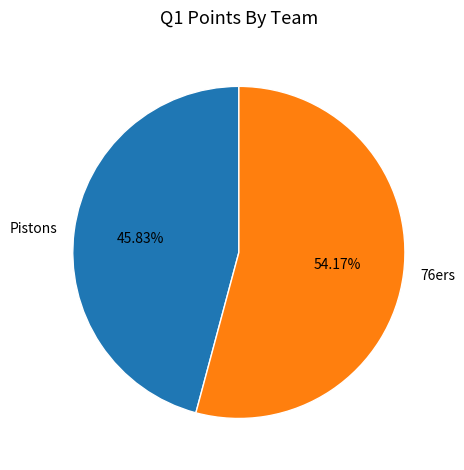

What is the ratio of the value at 76ers to the value at Pistons?

1.2